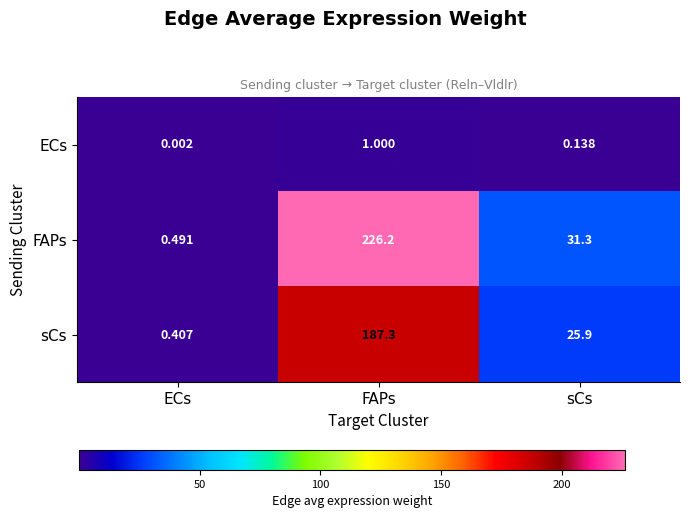

Which series has the largest range (max minus min)?

FAPs